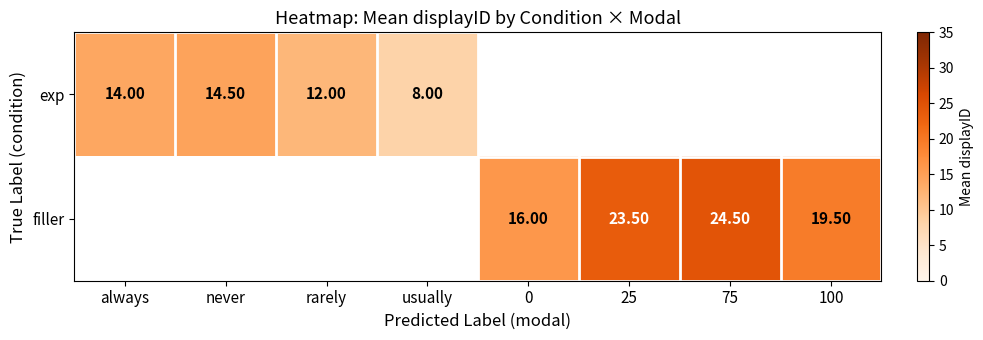

What is the approximate value of filler at 25?

23.5